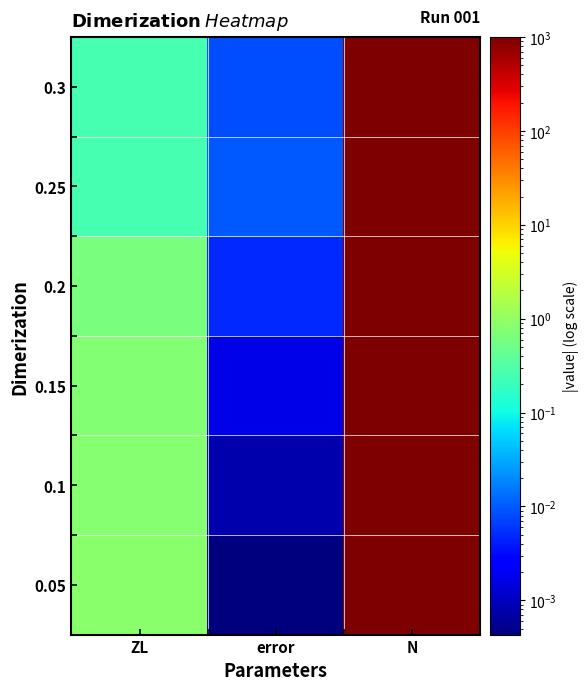

Rank the series by their maximum value, from highest to lowest.

0.05, 0.1, 0.15, 0.2, 0.25, 0.3